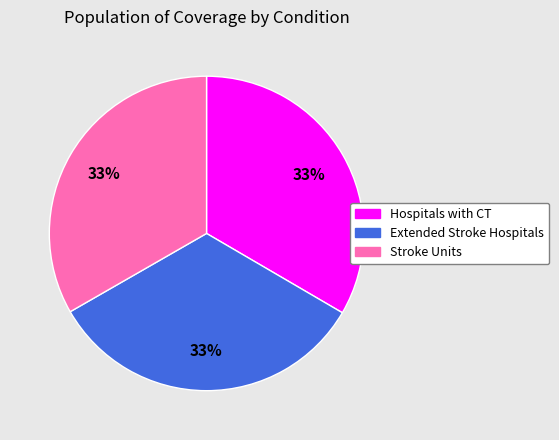

Is there any slice that represents more than half of the pie?

No